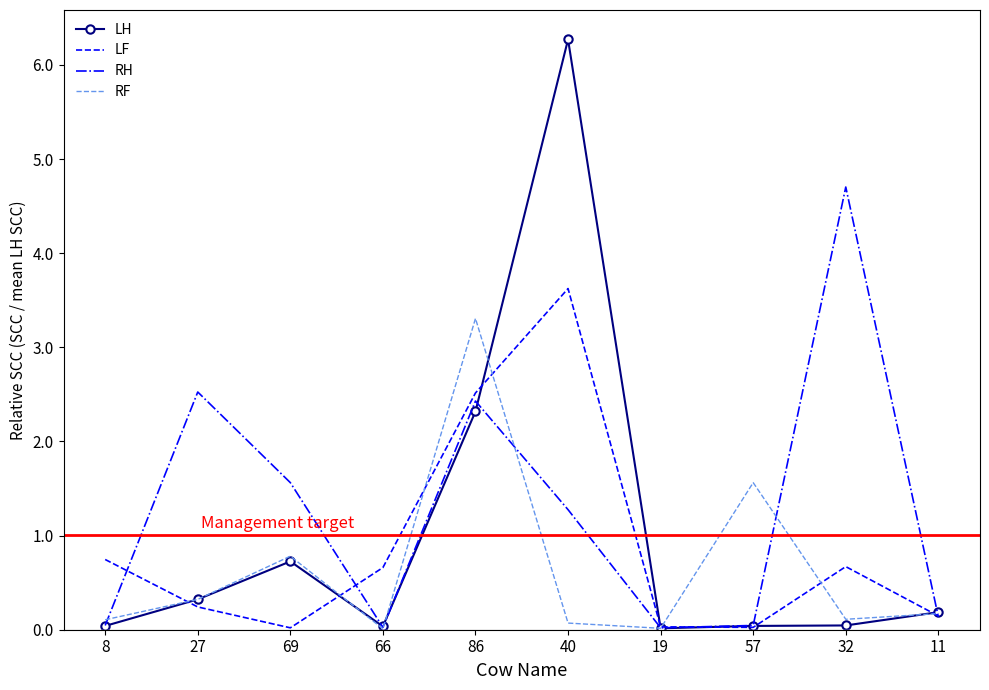

What position from the right is 69?

8